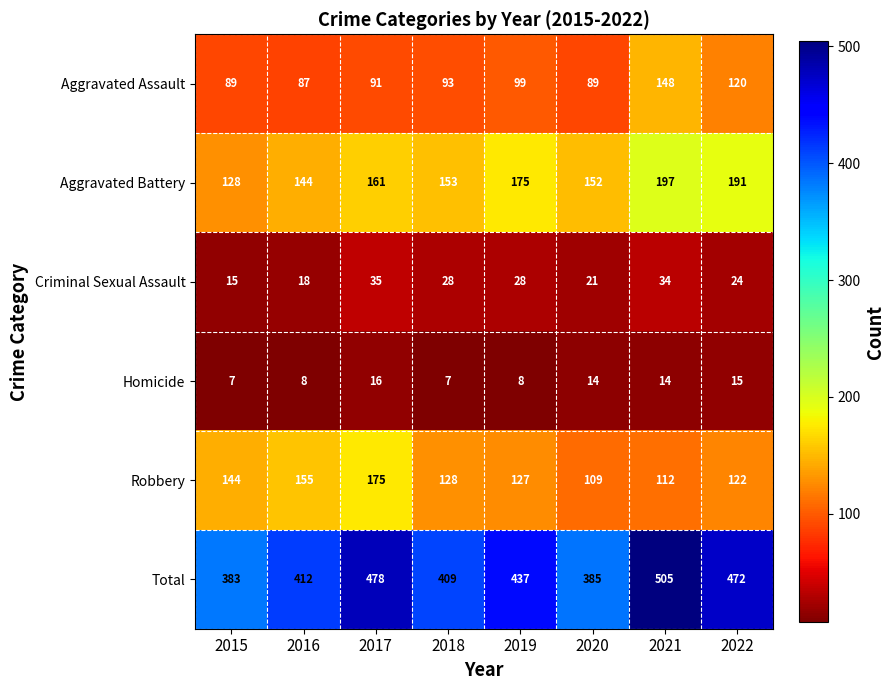

True or false: Aggravated Assault has a value of 87 at 2016.

True